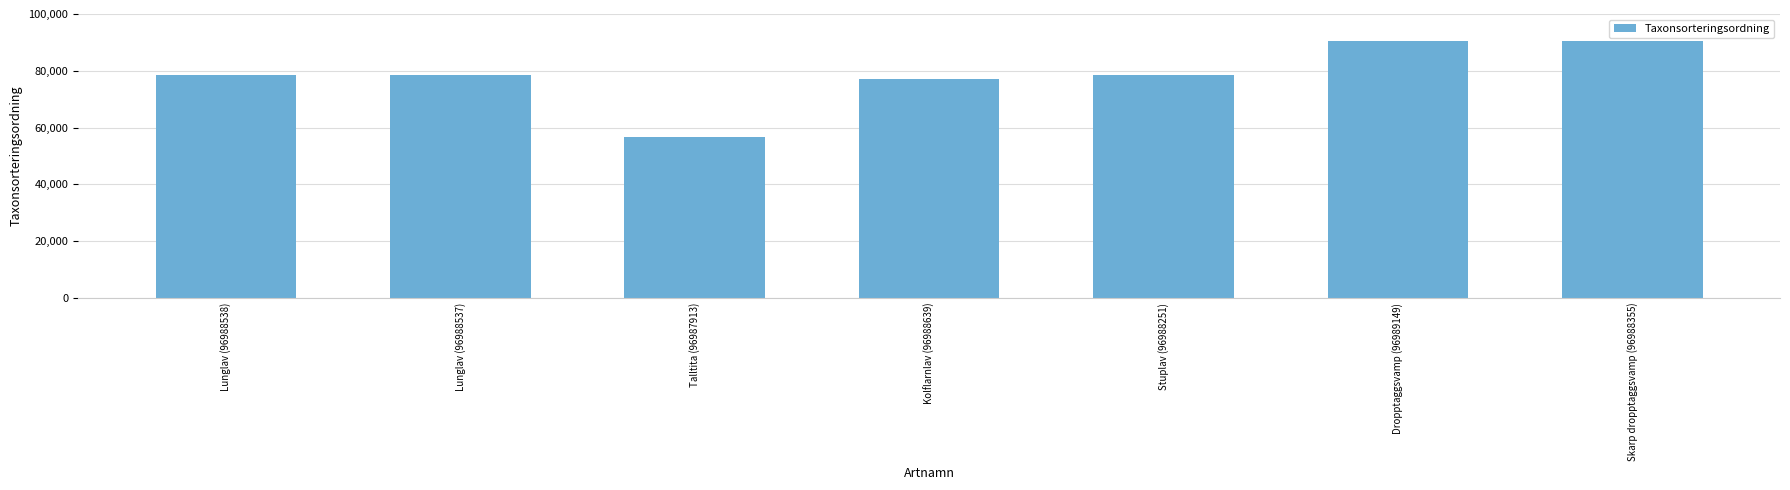

Is it true that the value at Stuplav (96988251) is 78596?

True